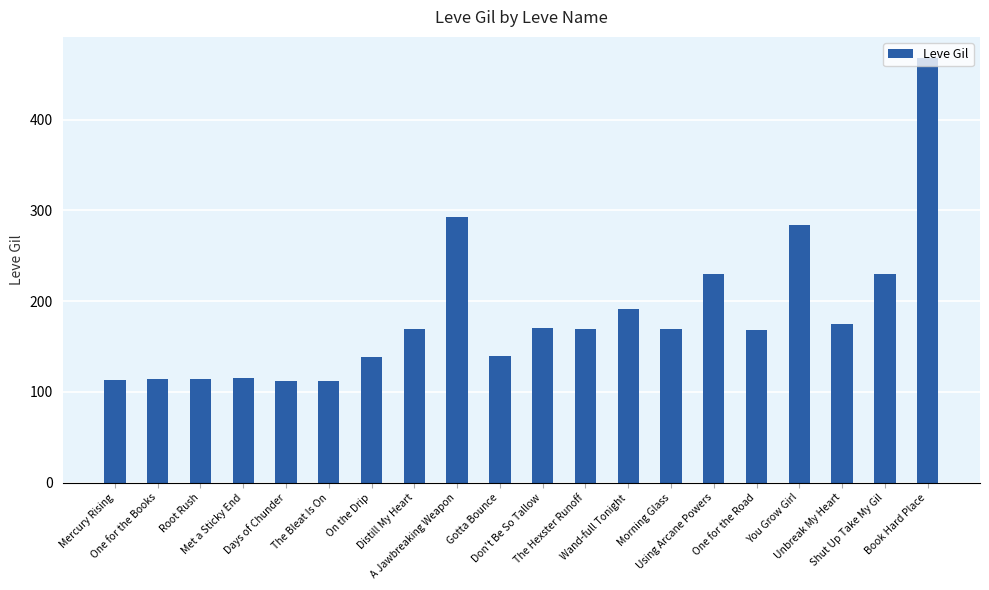

What is the value of the 15th bar from the left?

230